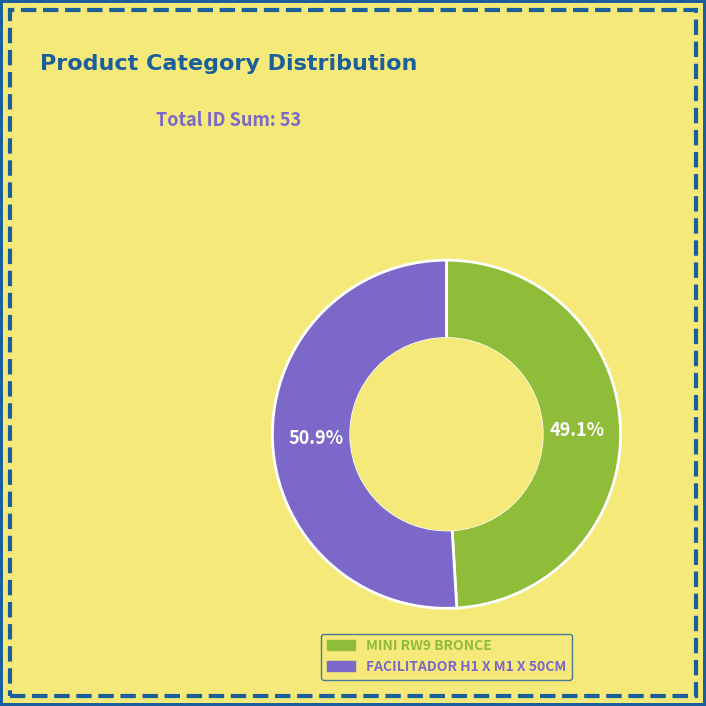

Which slice represents more than half of the pie?

FACILITADOR H1 X M1 X 50CM